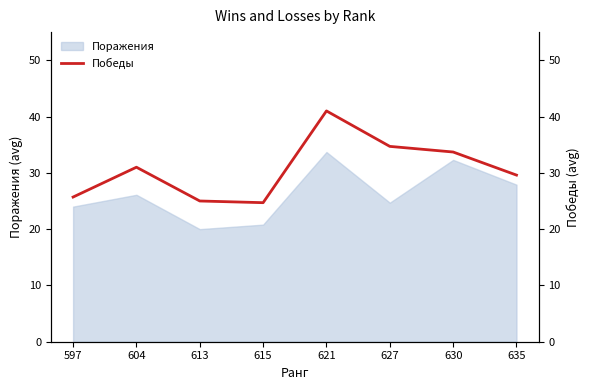

True or false: the data has more than 2 interior local peaks.

False